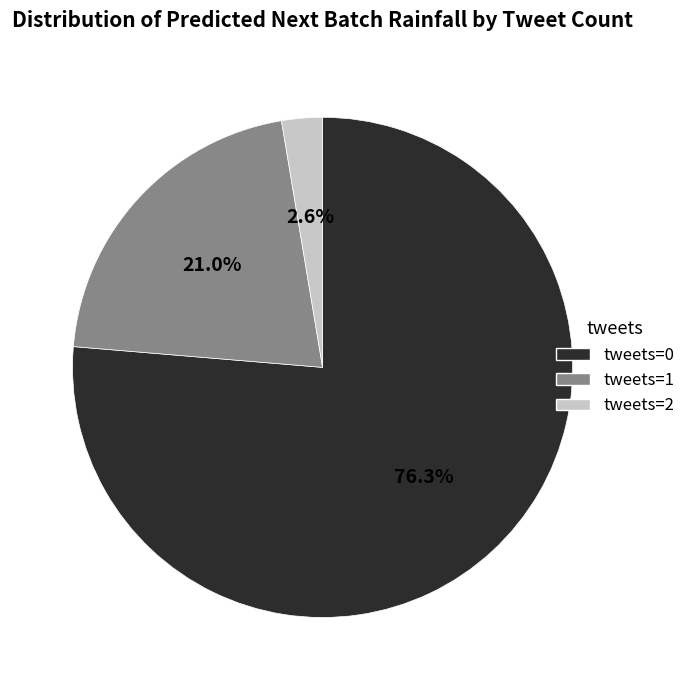

Rank the categories by value from highest to lowest.

tweets=0, tweets=1, tweets=2